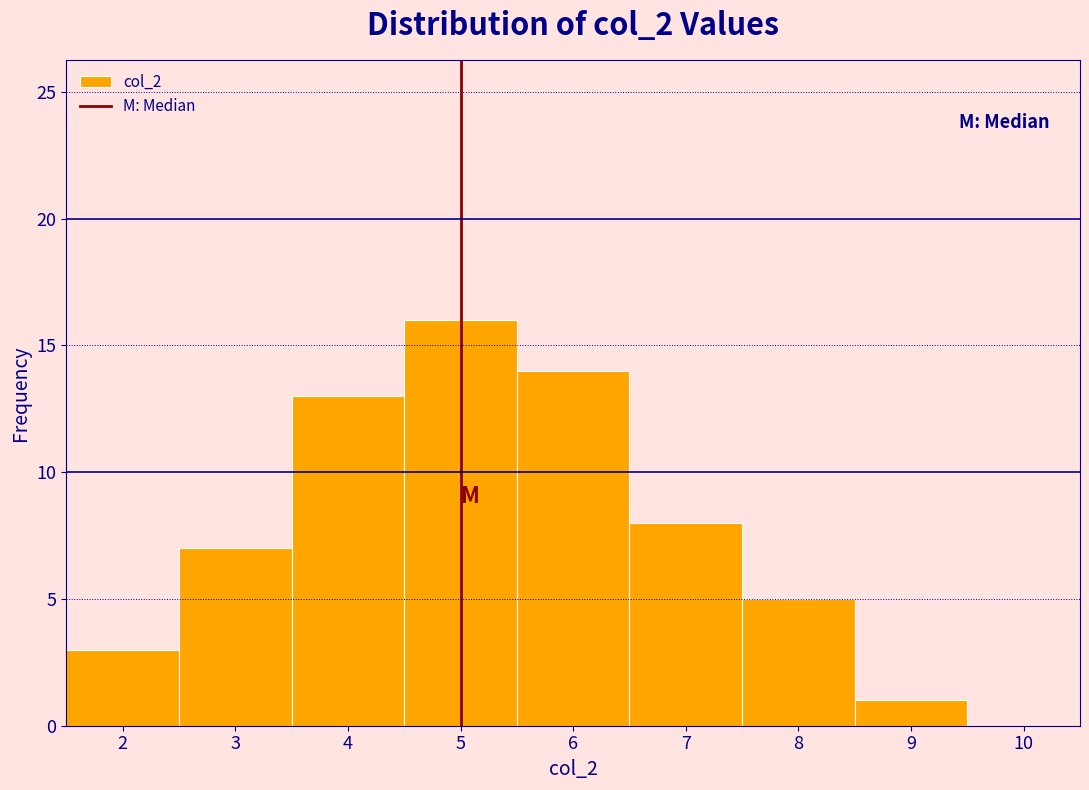

Which range on the x-axis has the tallest bar?

4.5 to 5.5